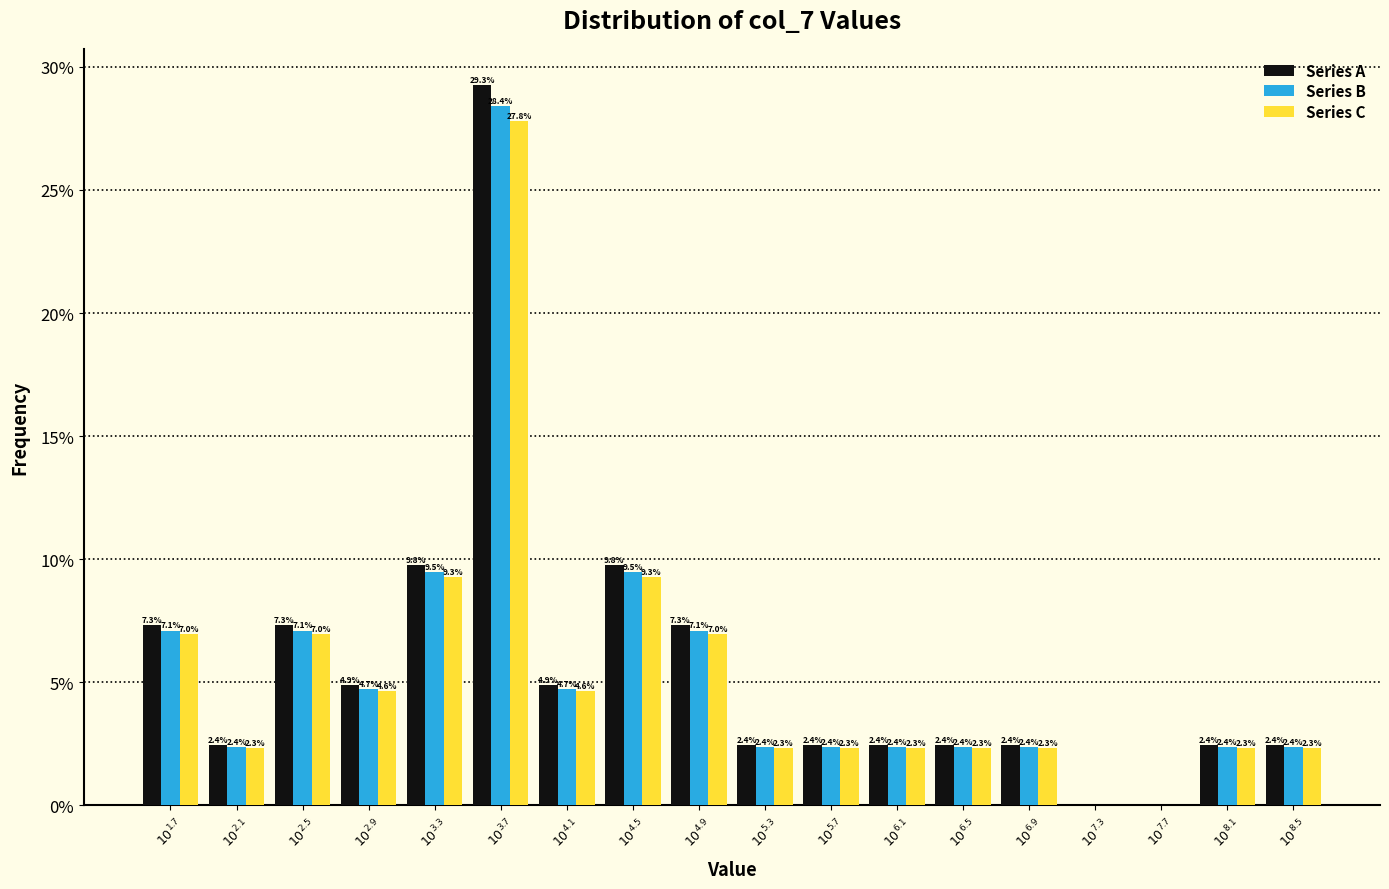

What is the maximum value shown in the chart?

29.3